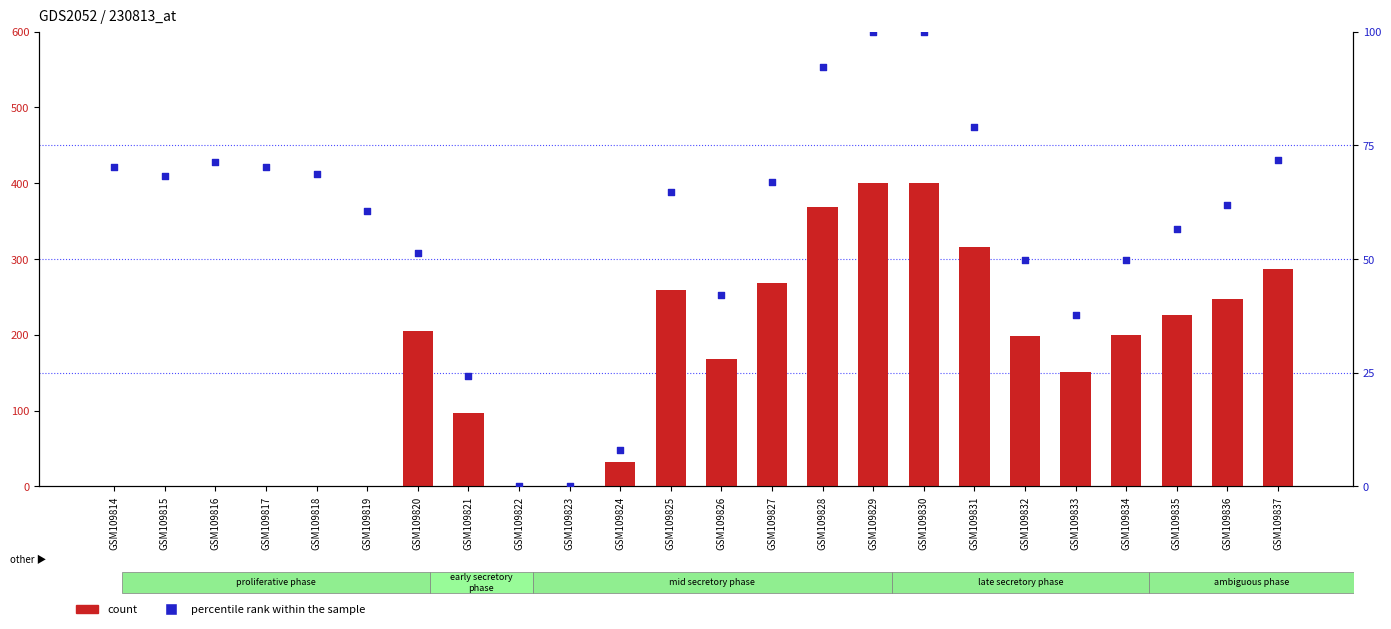

Which series contains the highest Y value?

count